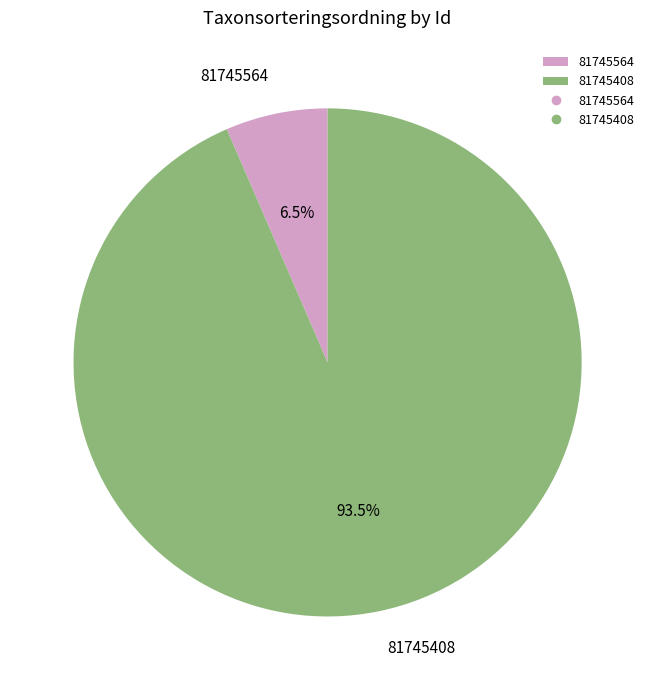

Is the sum of 81745564 and 81745408 greater than half?

Yes